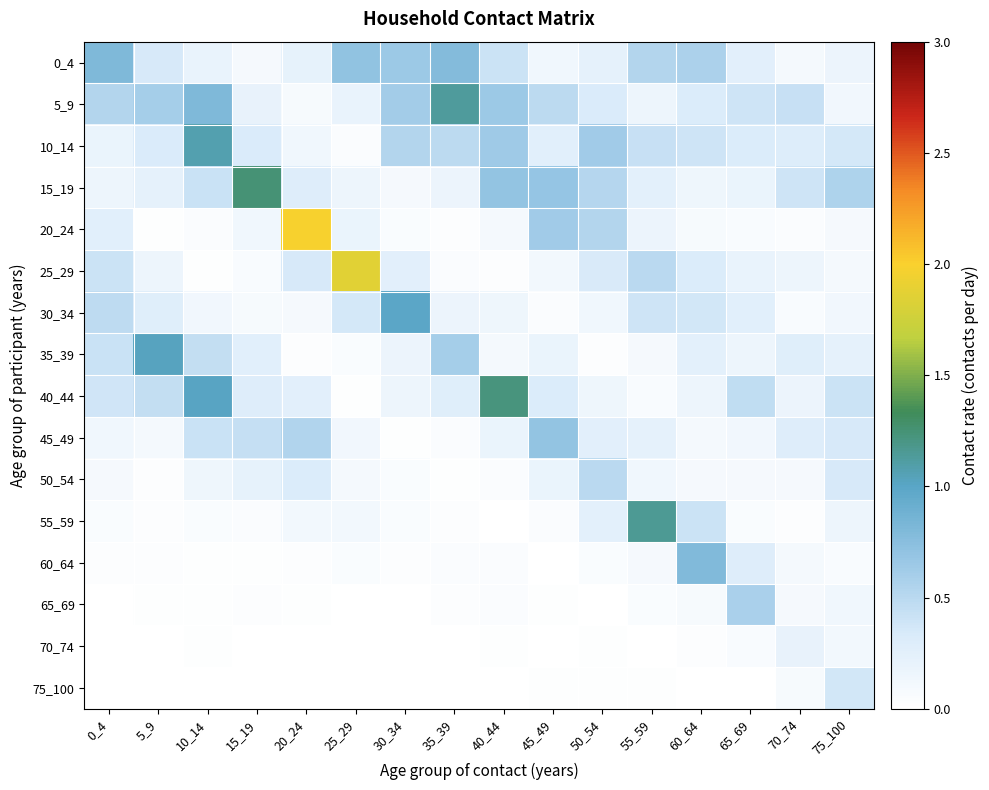

What is the greatest value displayed?

2.0